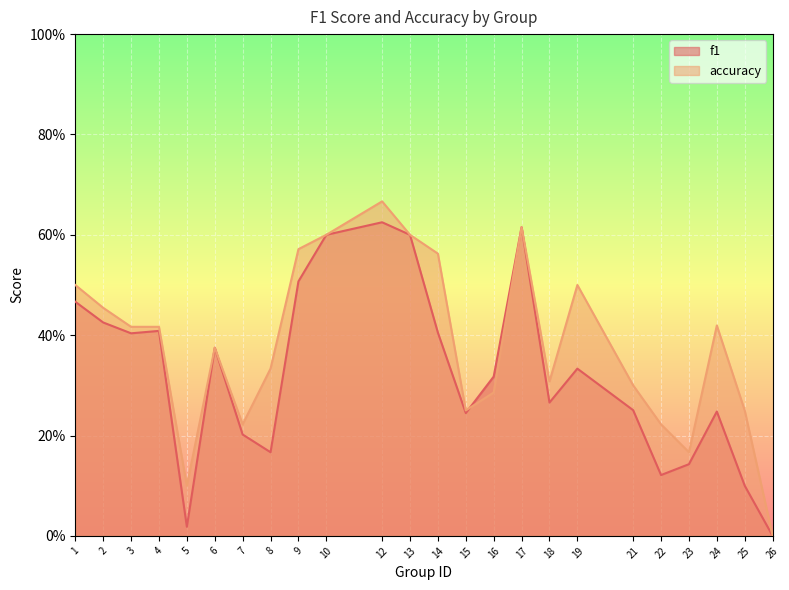

Is it true that accuracy equals 0.4 at 24?

True